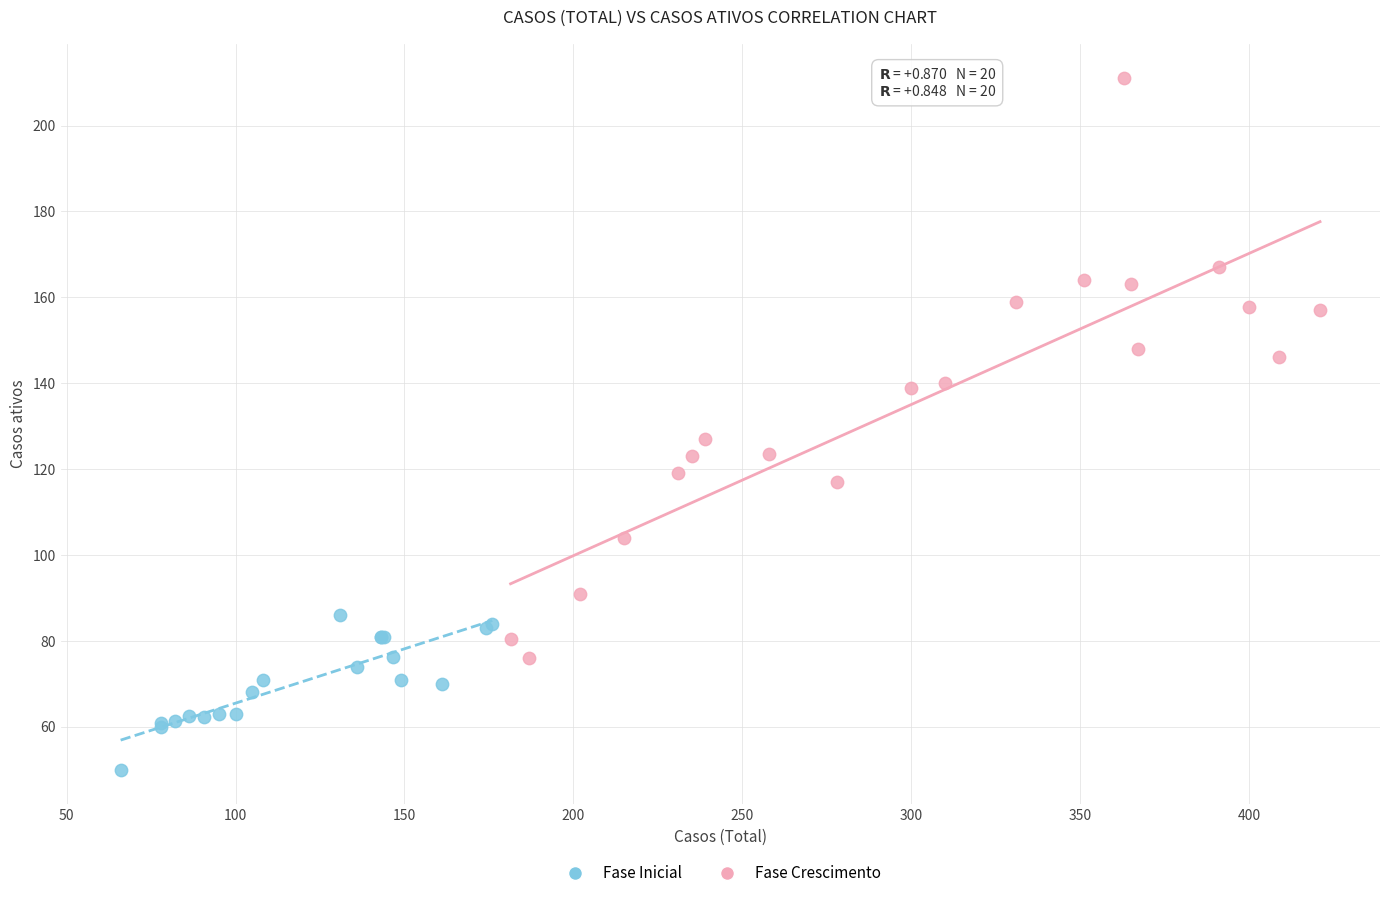

Which series has the largest Y range (max minus min)?

Fase Crescimento